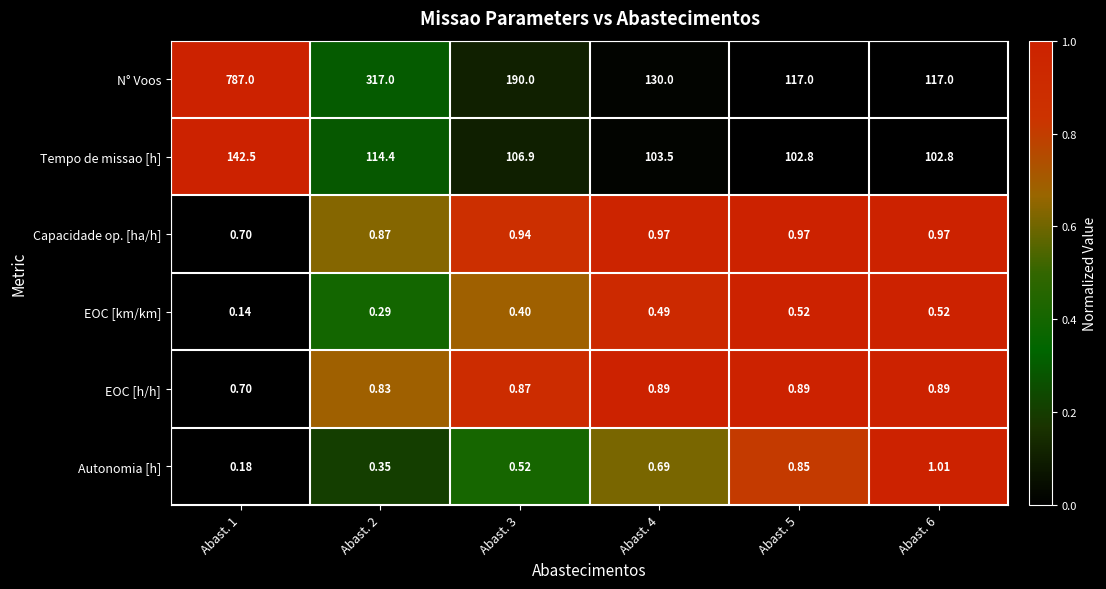

How many series are shown in this chart?

6